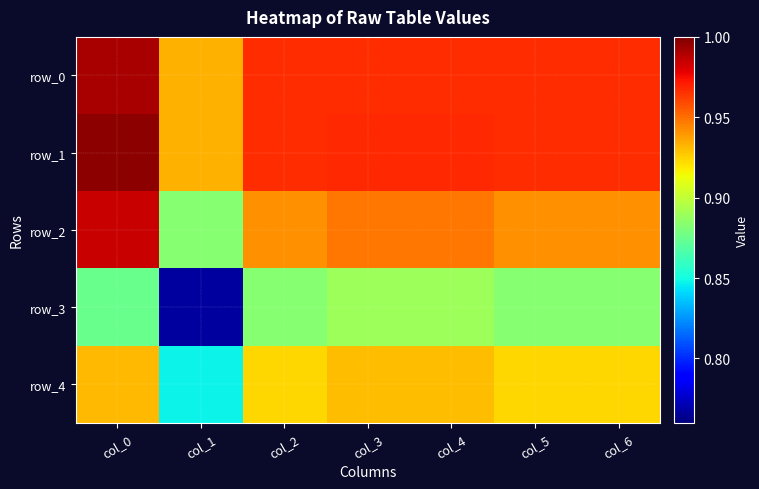

Between col_5 and col_2, which is larger?

col_5